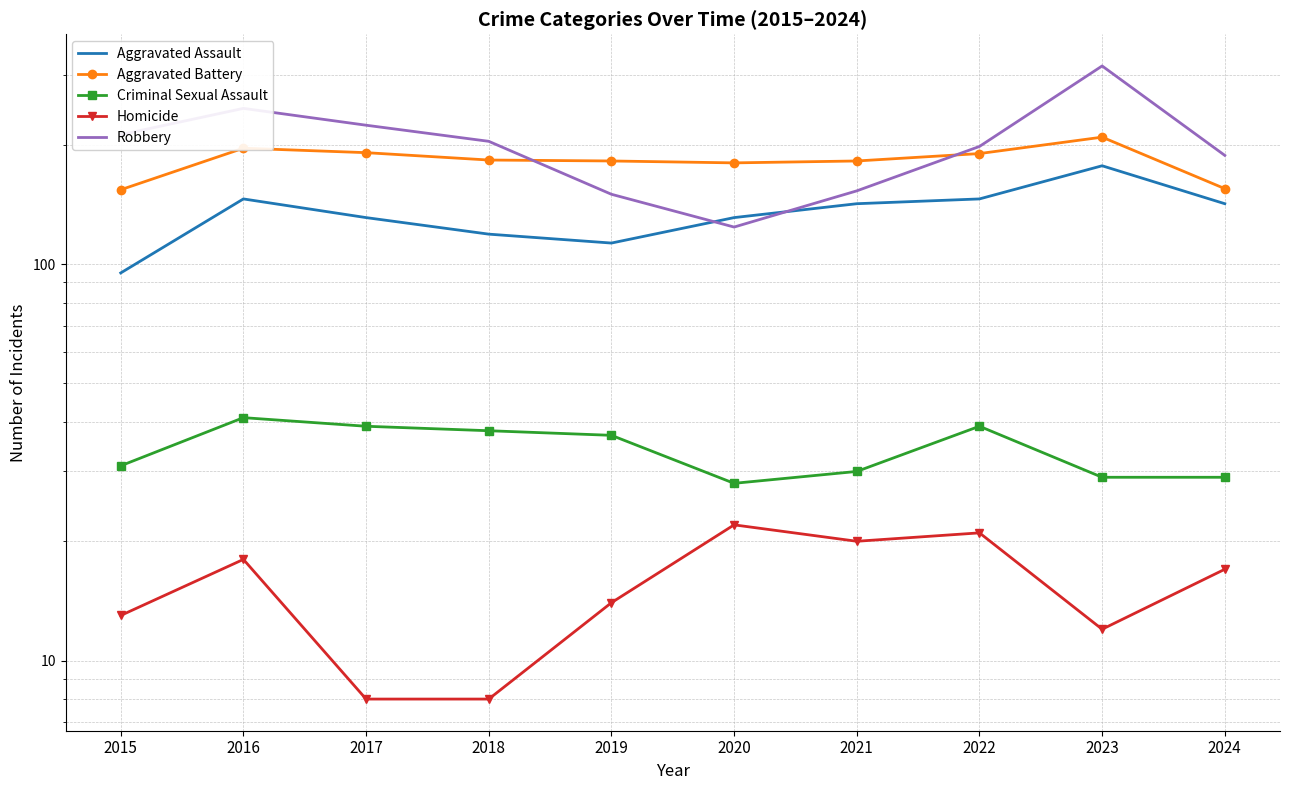

Does the chart have visible grid lines?

Yes